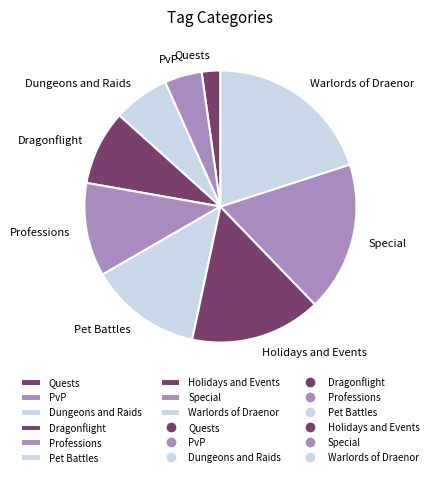

Is the sum of Special and Pet Battles greater than half?

No